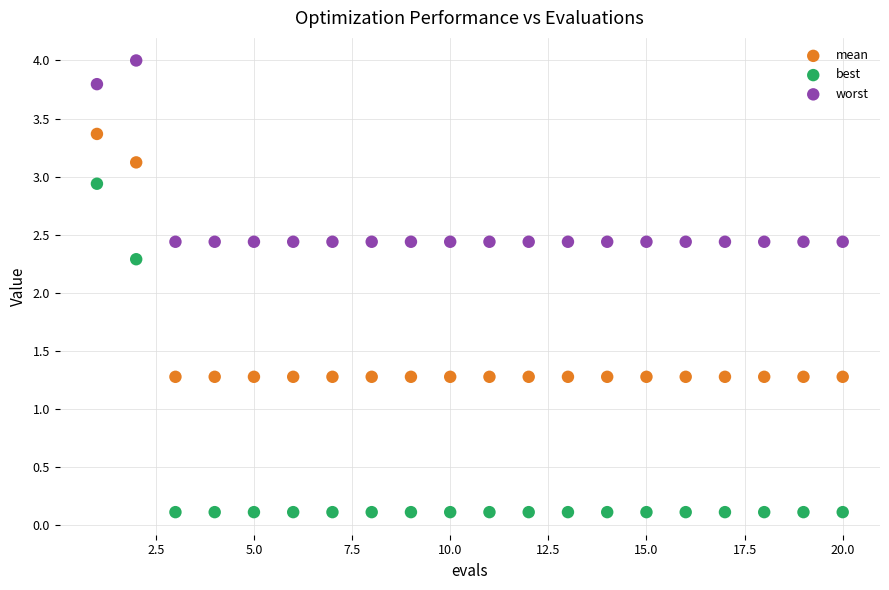

What are all the series names shown in the legend?

mean, best, worst